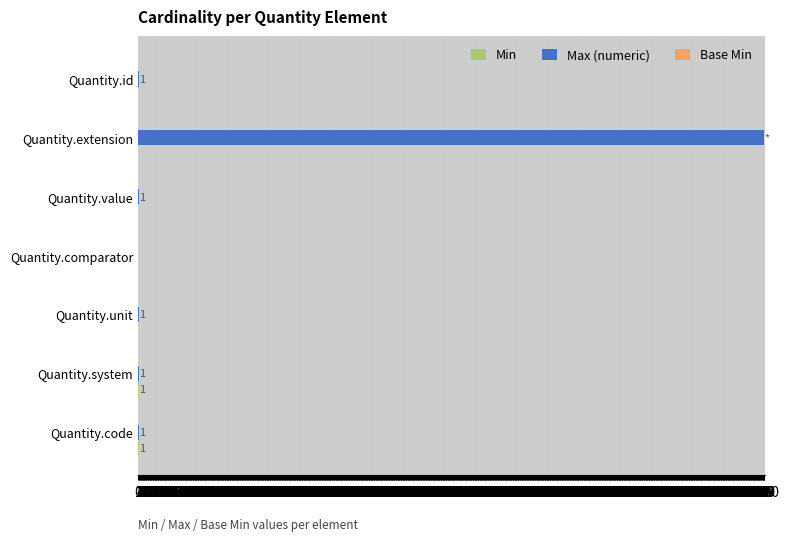

Is it true that Max (numeric) equals -328 at Quantity.comparator?

False